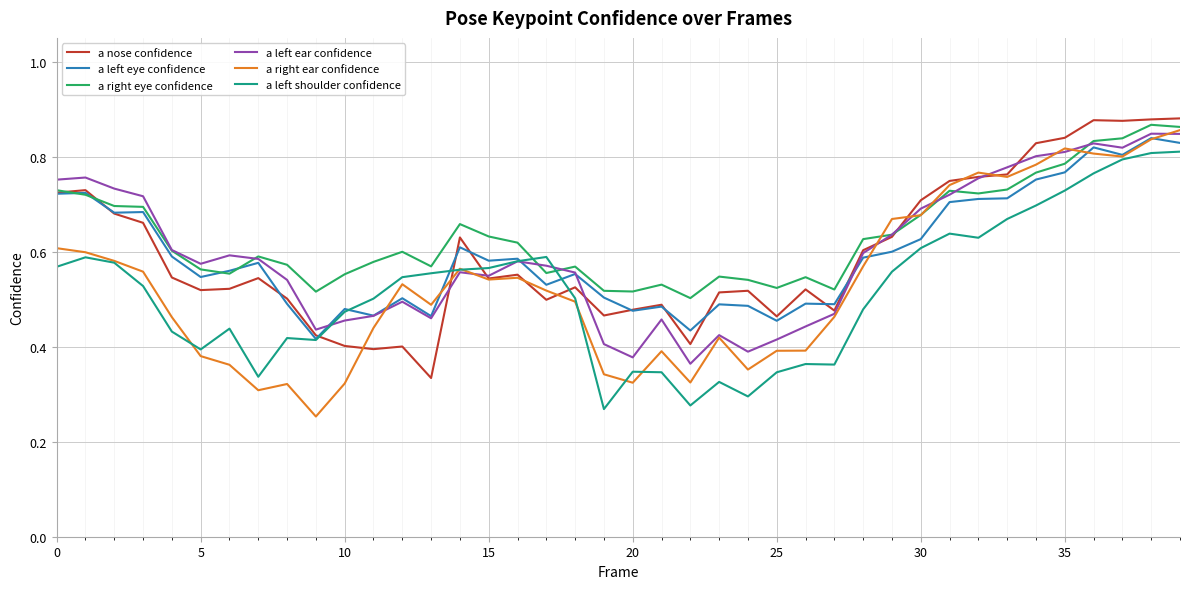

True or false: a left shoulder confidence and a right eye confidence intersect in this chart.

True